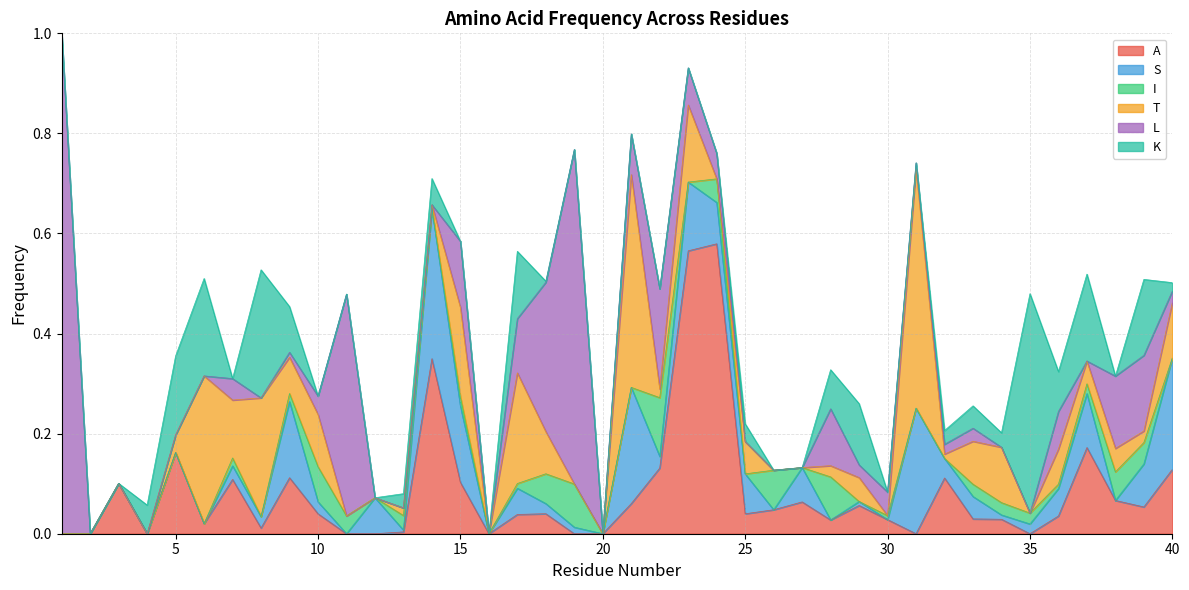

True or false: S and A cross at least once.

True